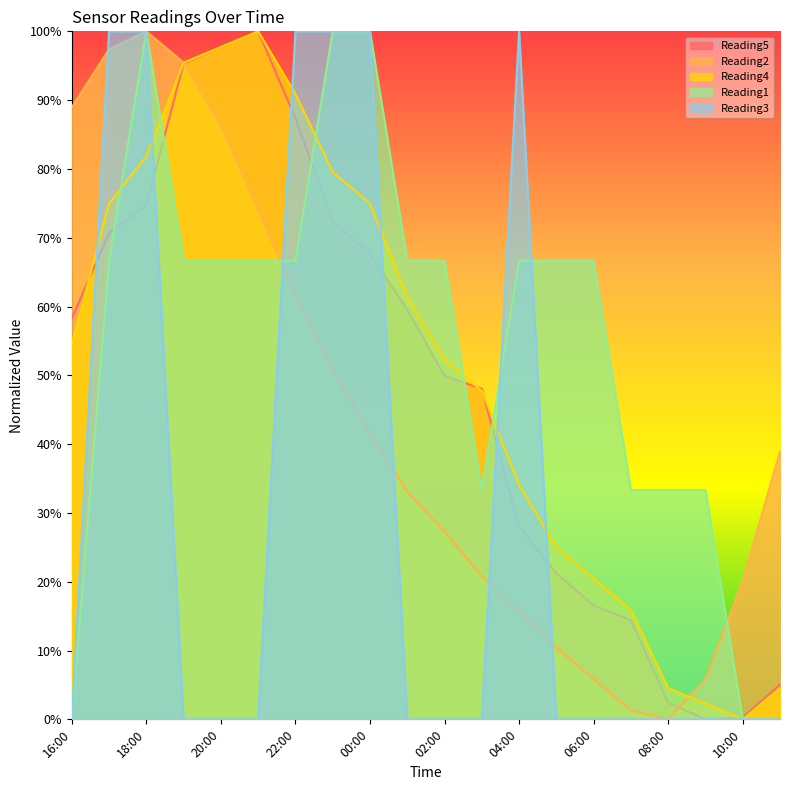

Reading left to right, extract all data points from this chart.

Reading5: 16:00=58.3	17:00=70.7	18:00=74.7	19:00=95.3	20:00=97.7	21:00=100.0	22:00=87.4	23:00=72.4	00:00=67.6	01:00=59.5	02:00=49.9	03:00=48.0	04:00=28.1	05:00=21.2	06:00=16.6	07:00=14.4	08:00=2.4	09:00=0.0	10:00=0.3	11:00=5.1
Reading2: 16:00=89.0	17:00=97.4	18:00=100.0	19:00=95.5	20:00=86.4	21:00=74.0	22:00=61.7	23:00=50.6	00:00=41.6	01:00=33.1	02:00=27.3	03:00=20.8	04:00=15.6	05:00=10.4	06:00=5.8	07:00=1.3	08:00=0.0	09:00=5.8	10:00=20.1	11:00=39.0
Reading4: 16:00=54.5	17:00=75.0	18:00=81.8	19:00=95.5	20:00=97.7	21:00=100.0	22:00=90.9	23:00=79.5	00:00=75.0	01:00=61.4	02:00=52.3	03:00=47.7	04:00=34.1	05:00=25.0	06:00=20.5	07:00=15.9	08:00=4.5	09:00=2.3	10:00=0.0	11:00=4.5
Reading1: 16:00=0.0	17:00=66.7	18:00=100.0	19:00=66.7	20:00=66.7	21:00=66.7	22:00=66.7	23:00=100.0	00:00=100.0	01:00=66.7	02:00=66.7	03:00=33.3	04:00=66.7	05:00=66.7	06:00=66.7	07:00=33.3	08:00=33.3	09:00=33.3	10:00=0.0	11:00=0.0
Reading3: 16:00=0.0	17:00=100.0	18:00=100.0	19:00=0.0	20:00=0.0	21:00=0.0	22:00=100.0	23:00=100.0	00:00=100.0	01:00=0.0	02:00=0.0	03:00=0.0	04:00=100.0	05:00=0.0	06:00=0.0	07:00=0.0	08:00=0.0	09:00=0.0	10:00=0.0	11:00=0.0